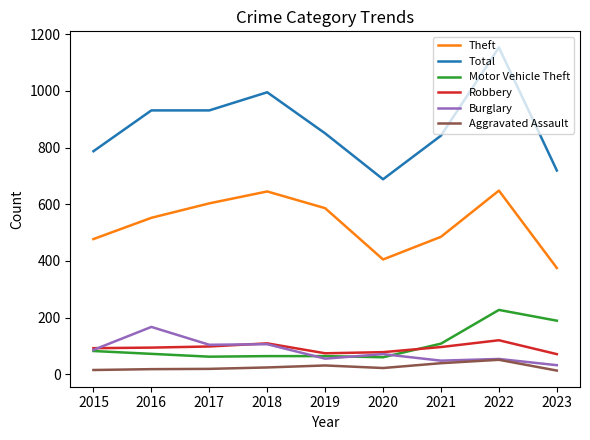

Which series has the largest range (max minus min)?

Total